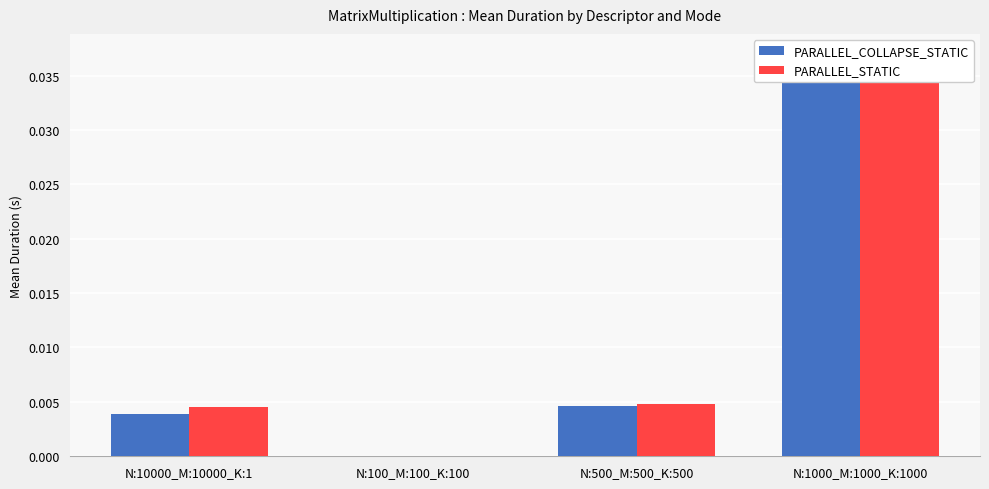

List the series in order of their overall mean, highest first.

PARALLEL_STATIC, PARALLEL_COLLAPSE_STATIC